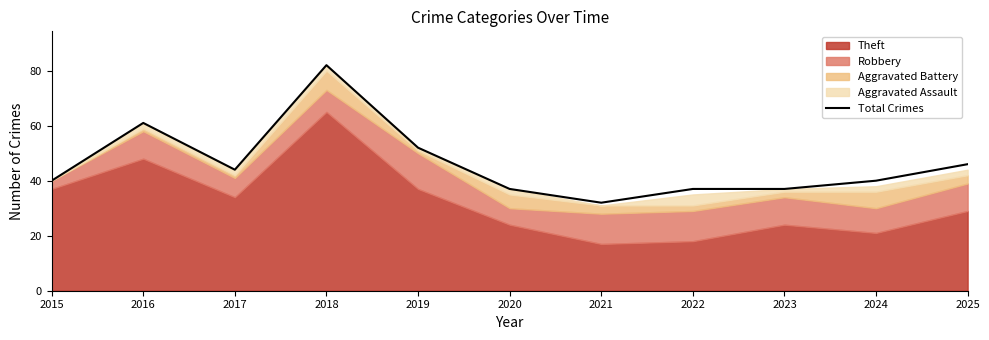

Reading left to right, transcribe all the data shown in this chart.

40	61	44	82	52	37	32	37	37	40	46